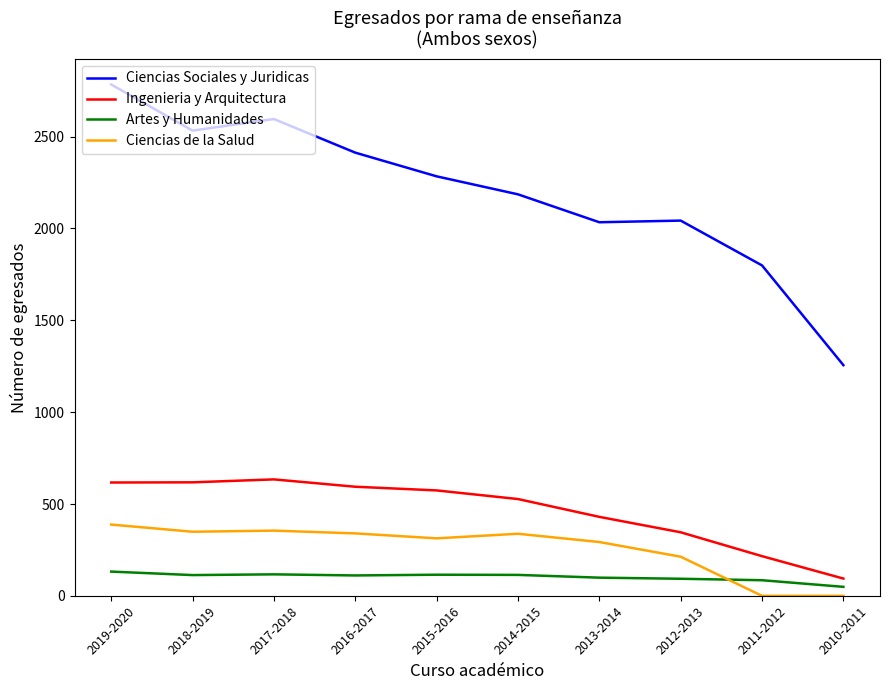

What is the maximum value shown in the chart?

2784